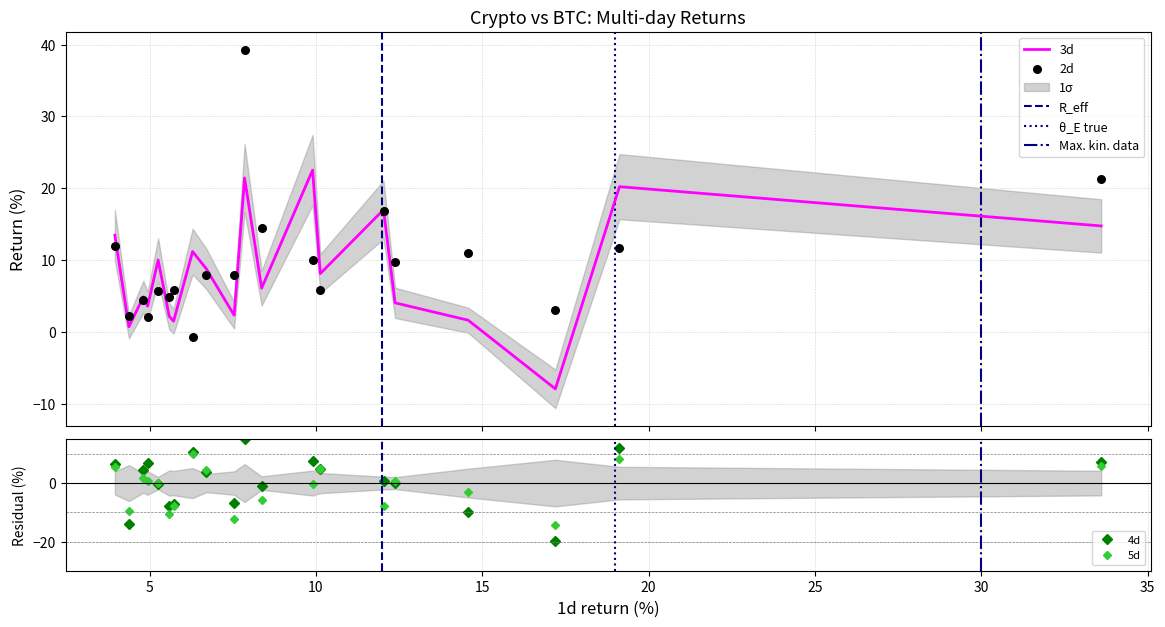

At how many categories does at least one series exceed 1?

20